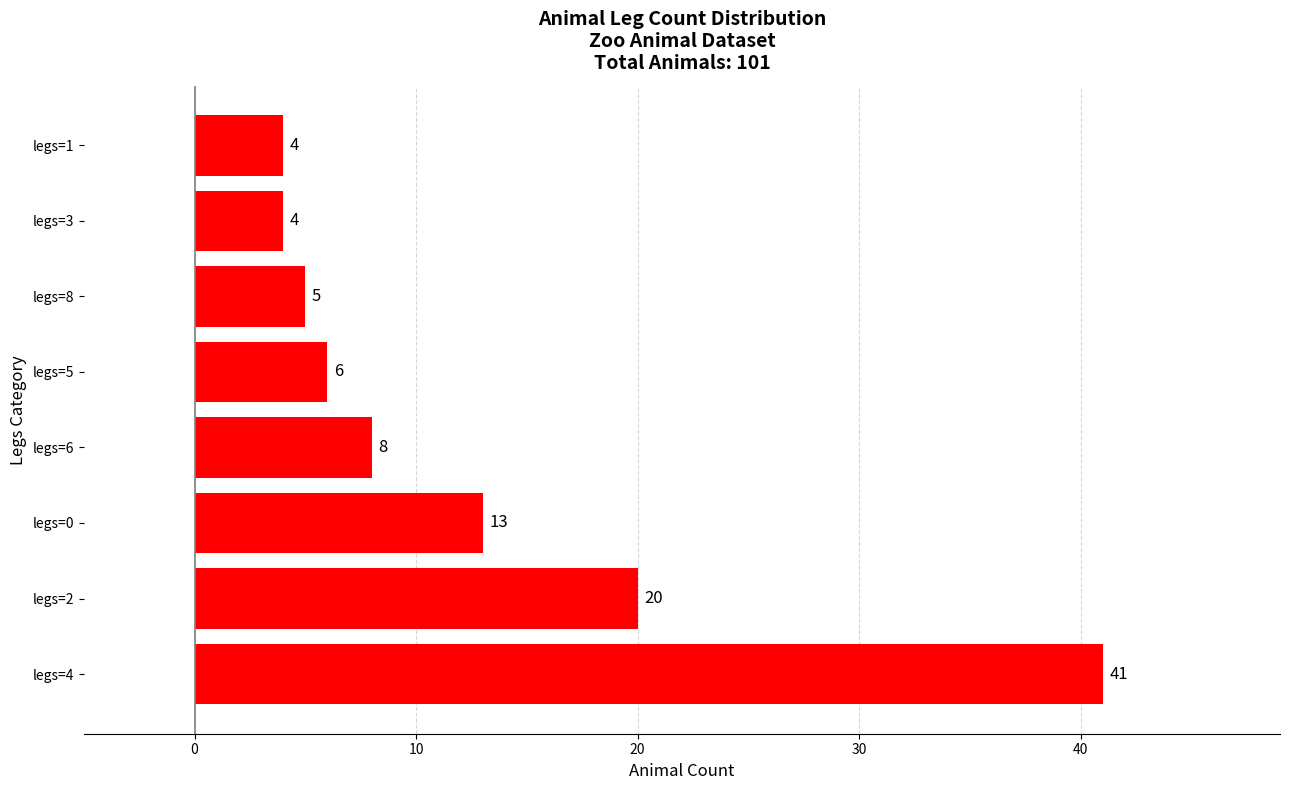

Which has a higher value, legs=4 or legs=5?

legs=4